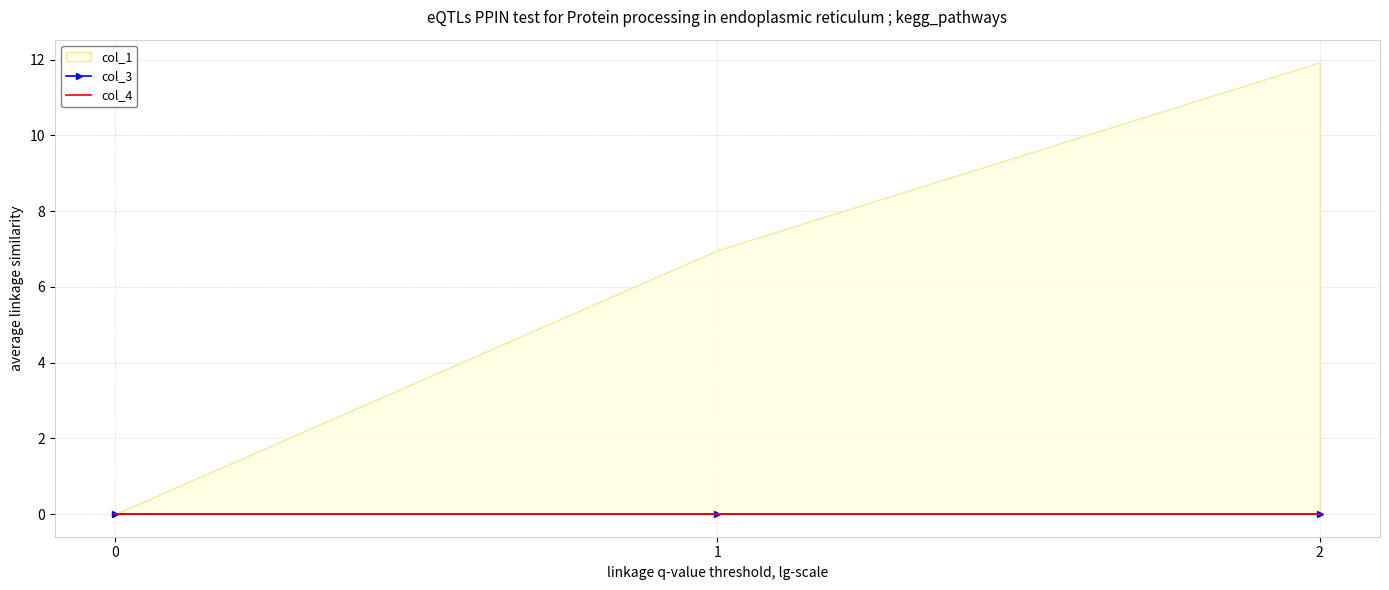

What is the value of the col_1 point at the 2nd from the left?

7.0